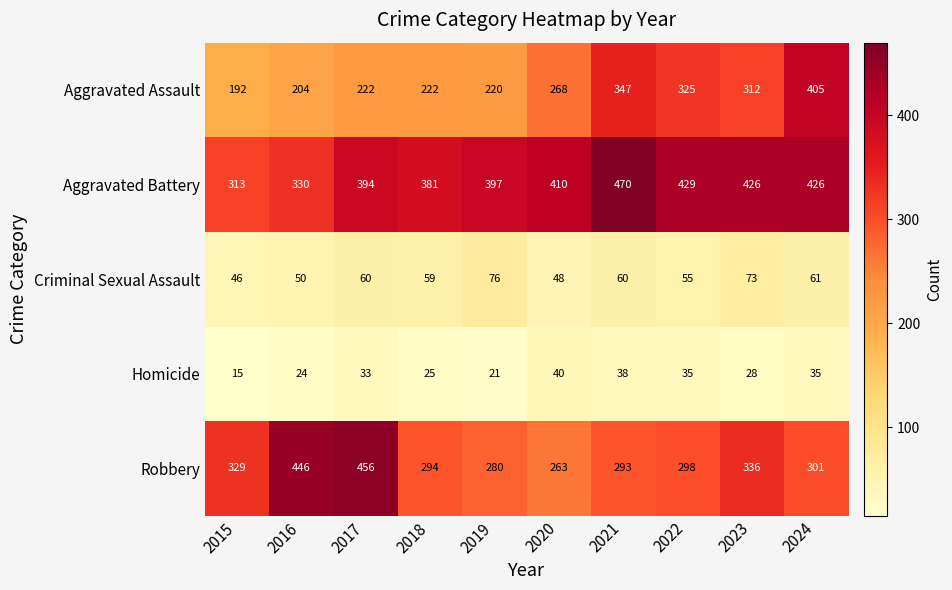

What is the difference between the Homicide values at 2021 and 2017?

5